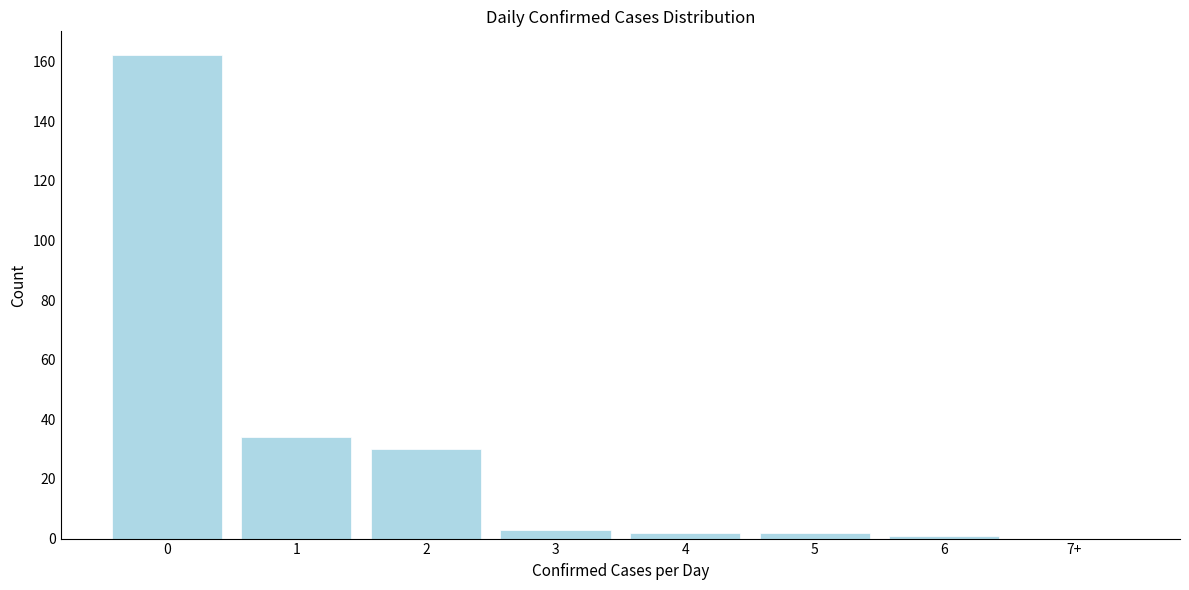

Reading right to left, transcribe all the data shown in this chart.

7+=0	6=1	5=2	4=2	3=3	2=30	1=34	0=162